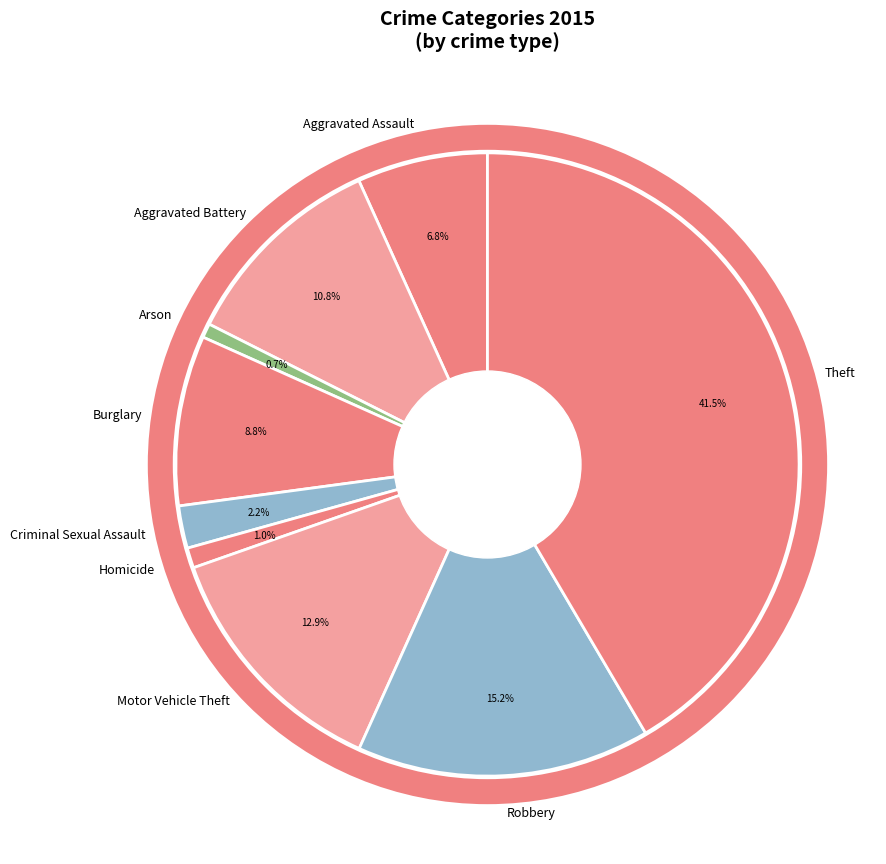

Which category has the biggest portion of the pie?

Theft